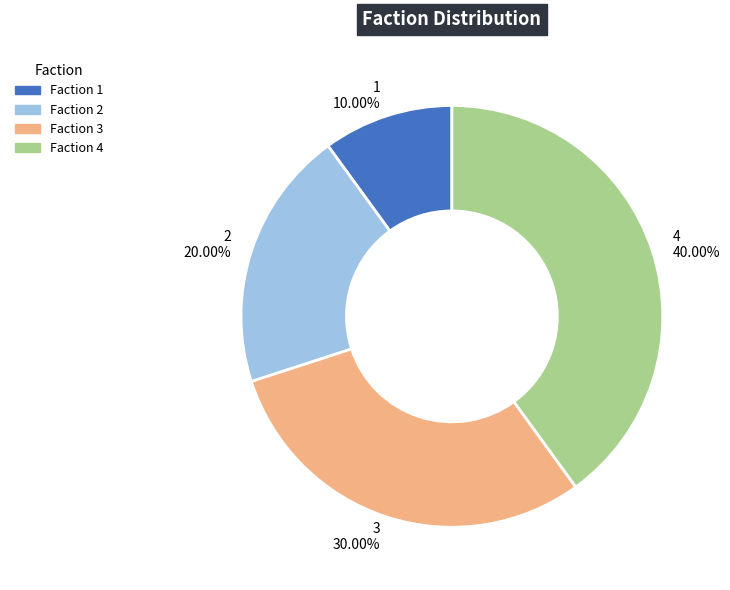

What percentage is the 4 slice, to the nearest percent?

40%